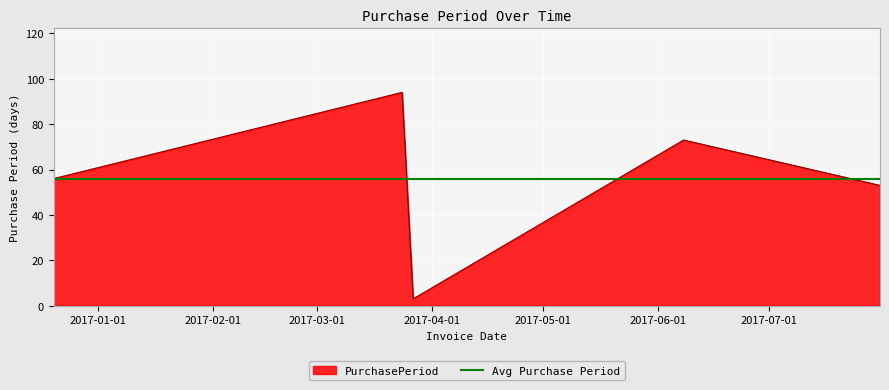

At which category does the data reach its first local peak?

2017-03-24